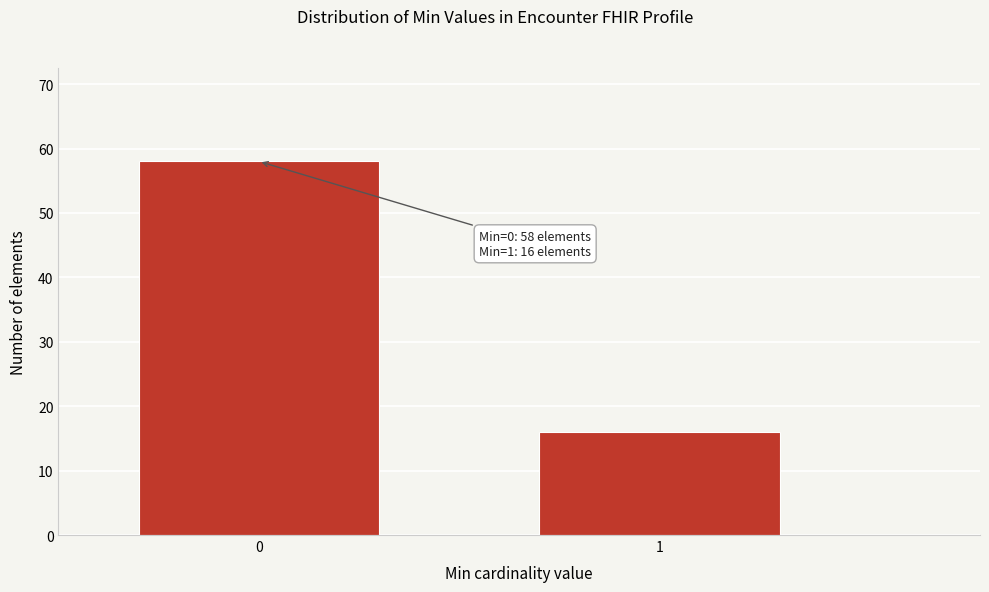

Reading right to left, what are all the values shown in this chart?

16	58